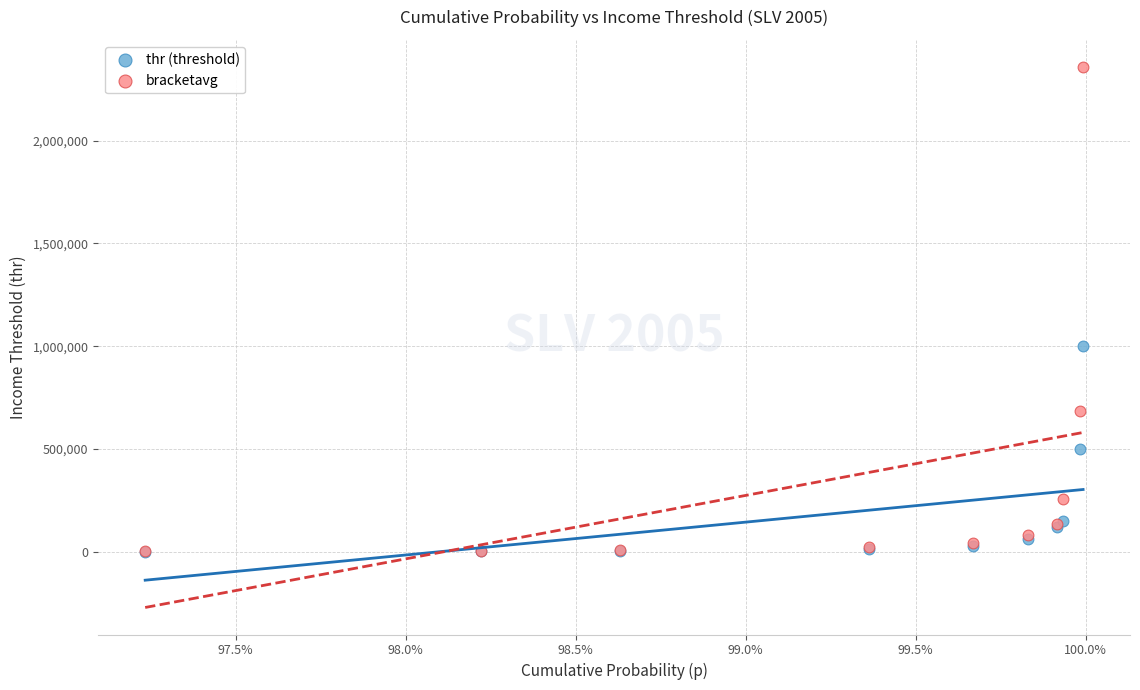

Across all series, what Y value is closest to 1179472?

1000000.0